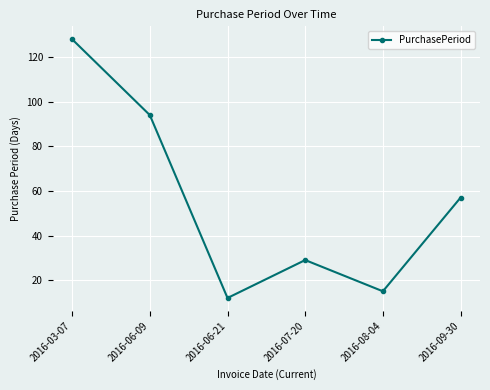

How many interior local valleys (lower than both neighbors) does the data have?

2